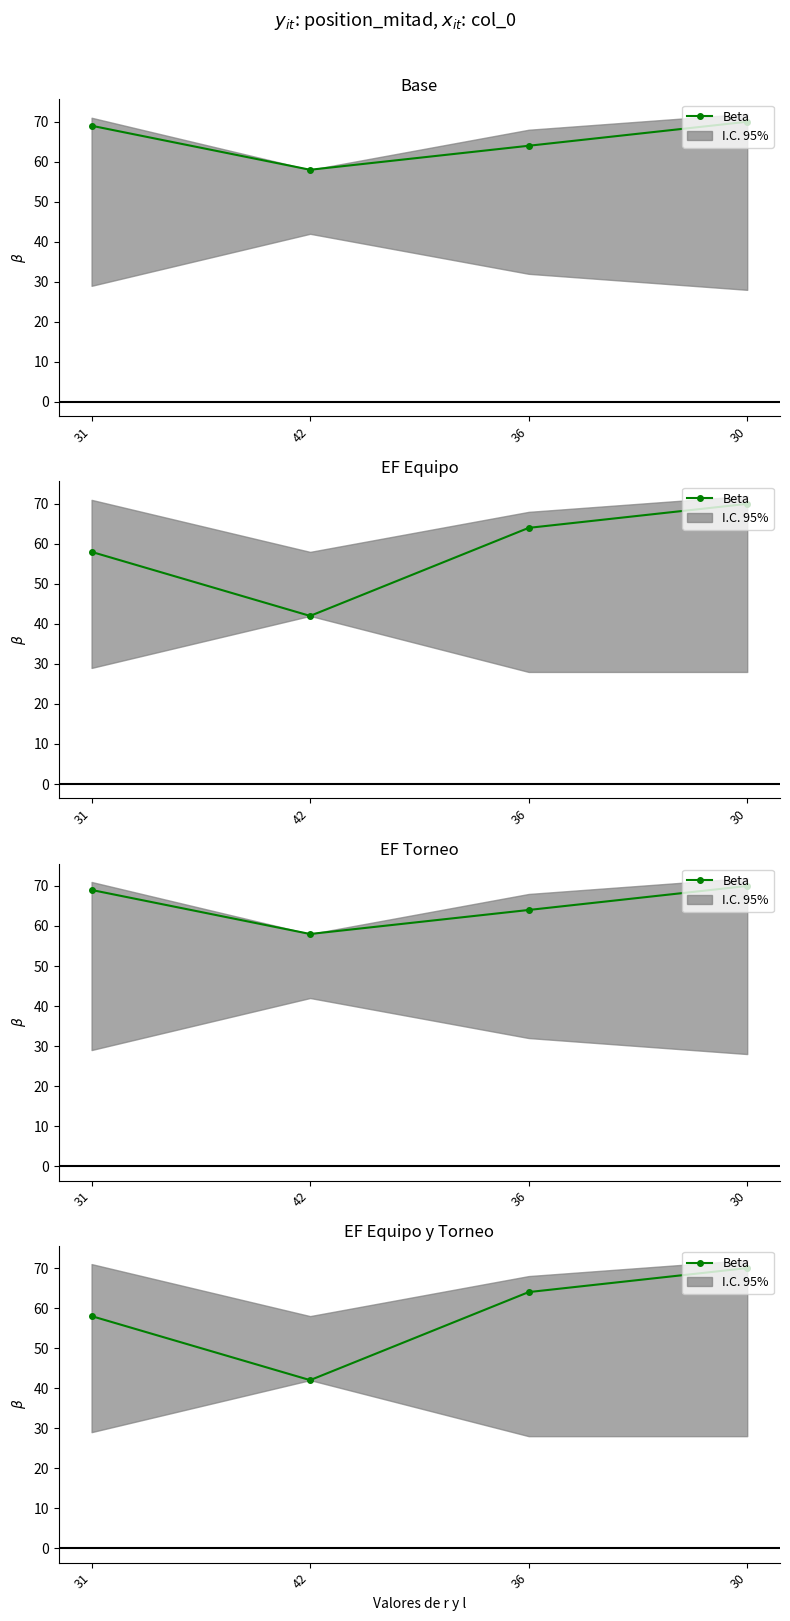

Read the value at 30, to the nearest 5.

70